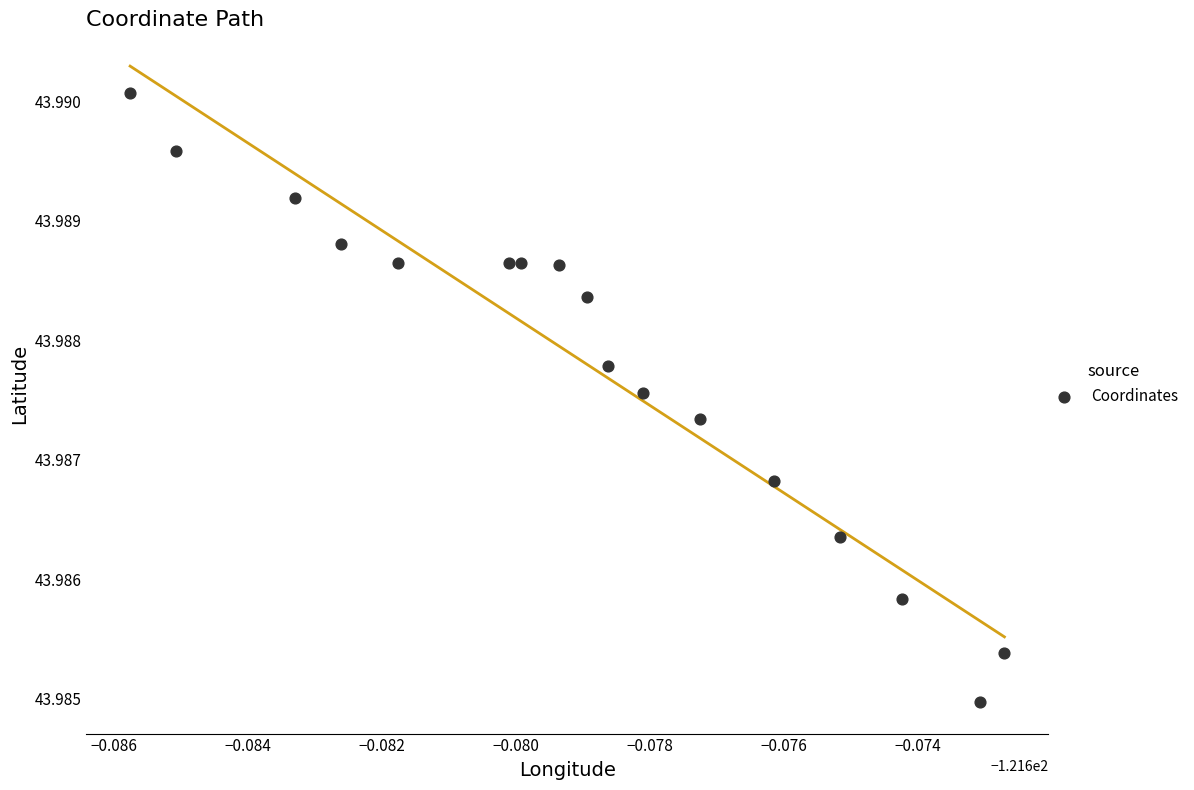

How many data points are displayed?

17